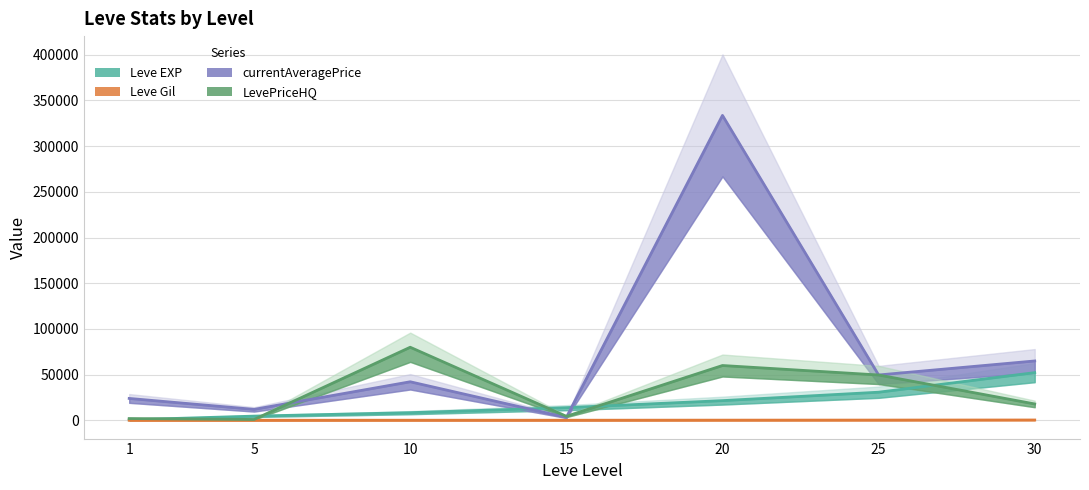

The value of LevePriceHQ at 15 is 2188. True or false?

False